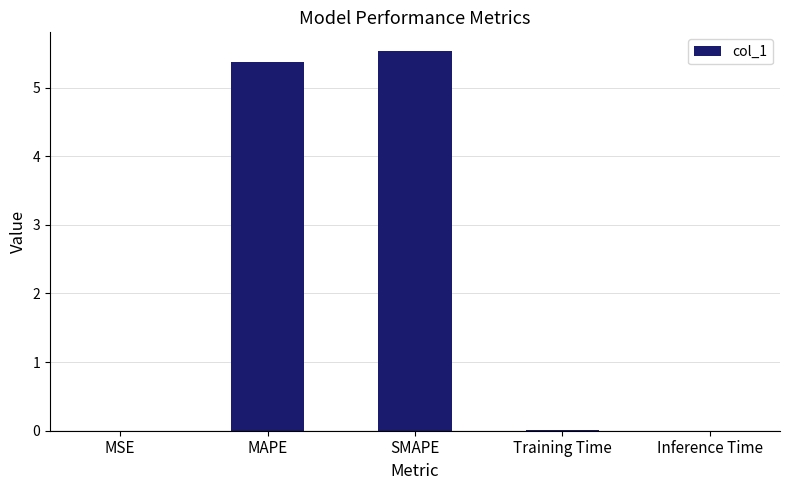

The chart shows a value of 9.1 at SMAPE. True or false?

False